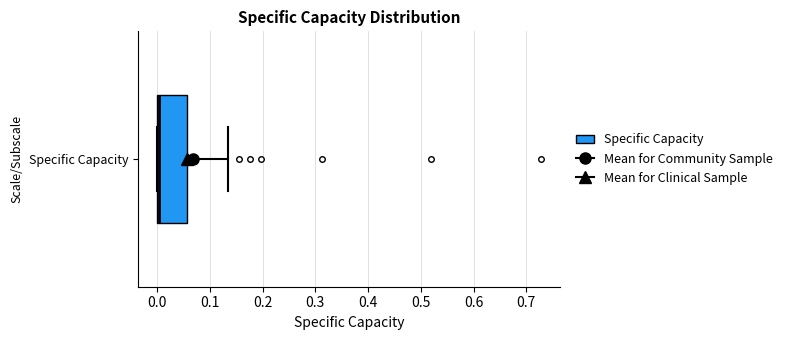

Transcribe this box plot: give where the median line is, the range the box spans, and where the two whiskers end, as read against the x-axis. The values are not printed on the chart, so give them approximately, as read against the axis.

median 0.00 (just right of the box's left edge), box 0.00 to 0.06, whiskers 0.00 to 0.14